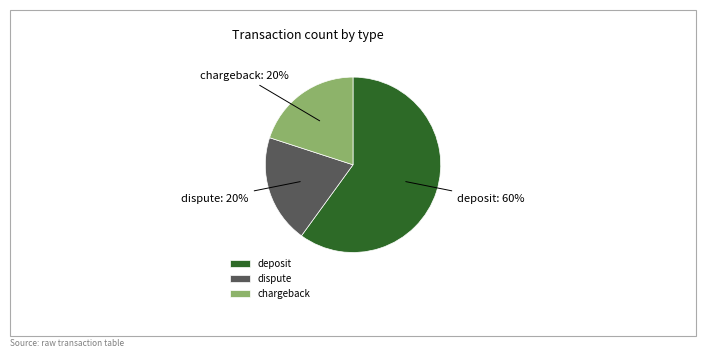

Combined, do deposit and dispute account for over 50%?

Yes